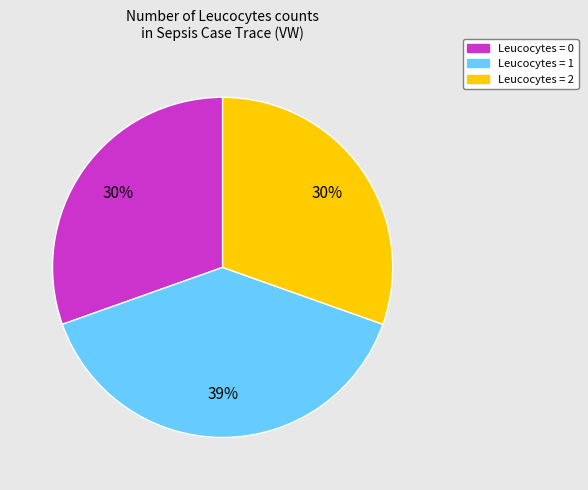

To the nearest percent, what is the difference between the largest and smallest slice percentages?

9%